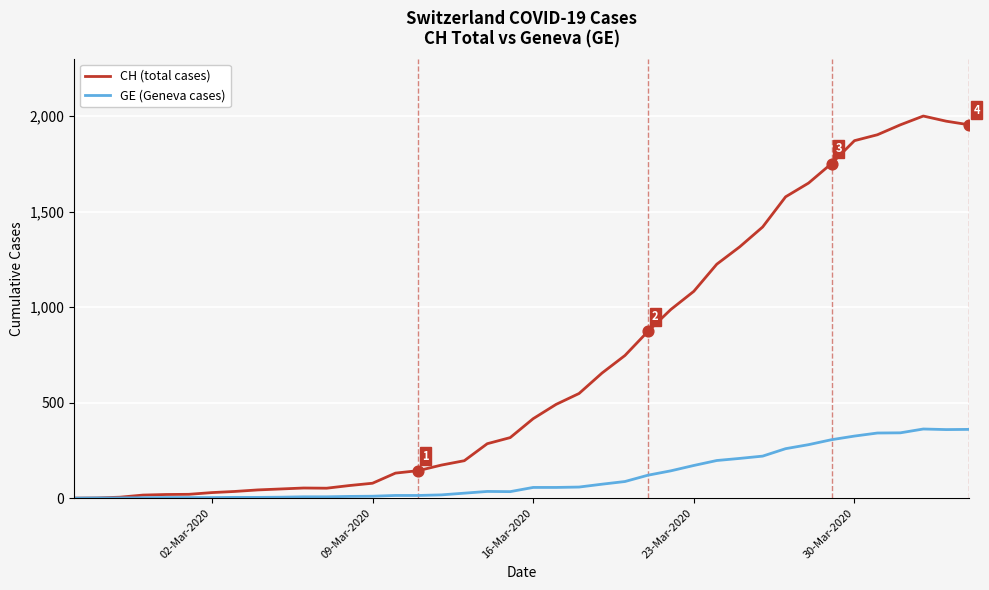

Which series has the largest total across all categories?

CH (total cases)